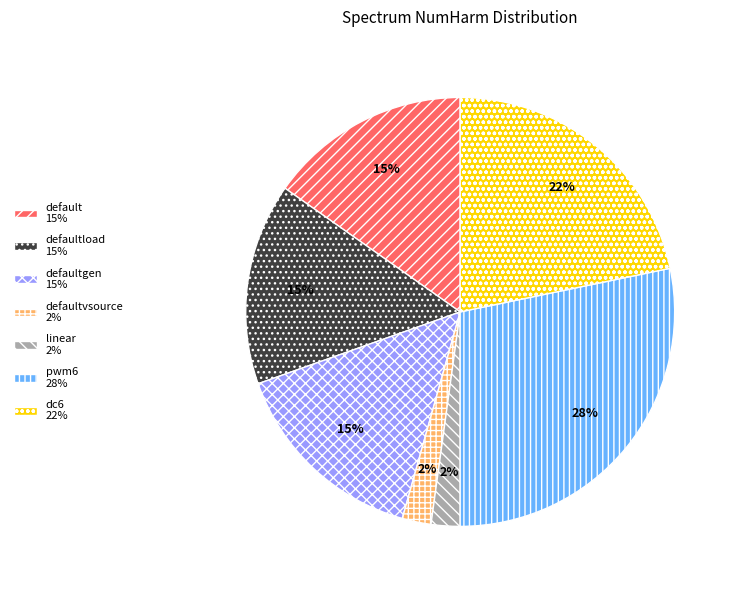

To the nearest percent, what is the difference between the largest and smallest slice percentages?

26%